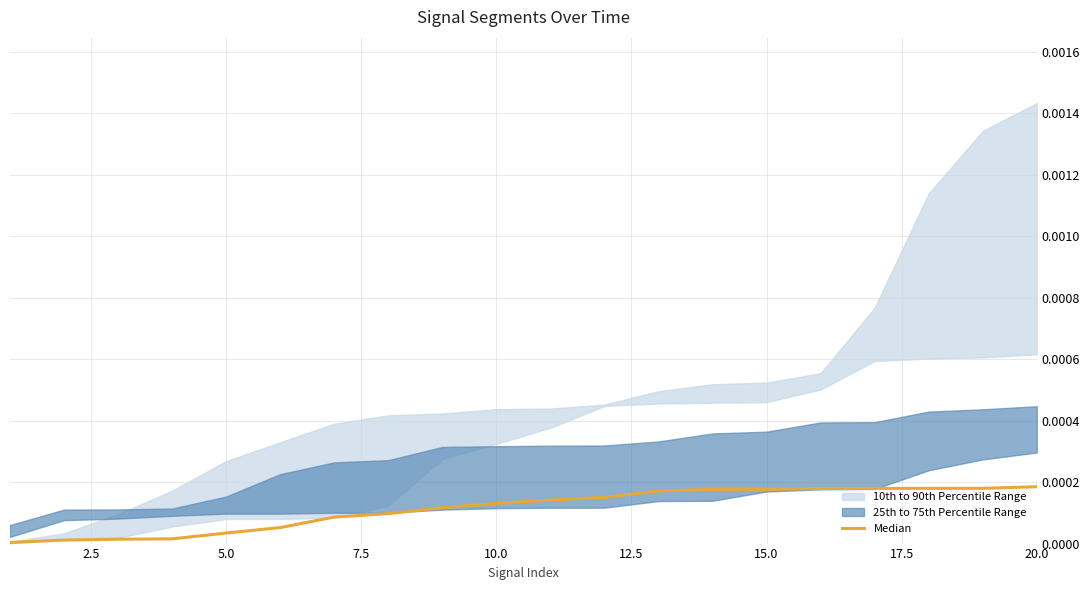

The chart shows a value of 0.0 at 11. True or false?

False